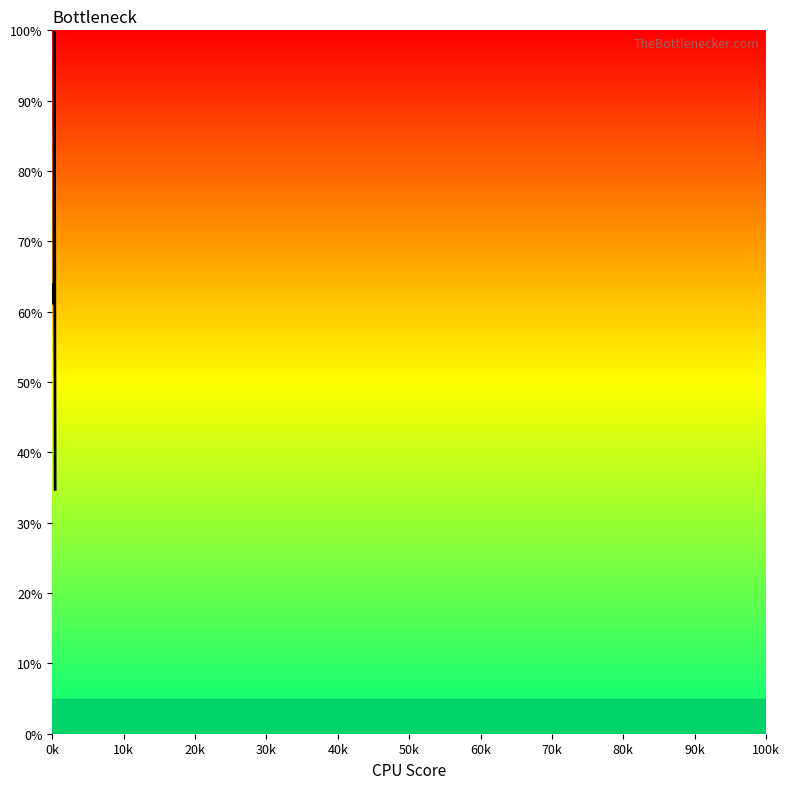

What is the minimum value shown in the chart?

34.7